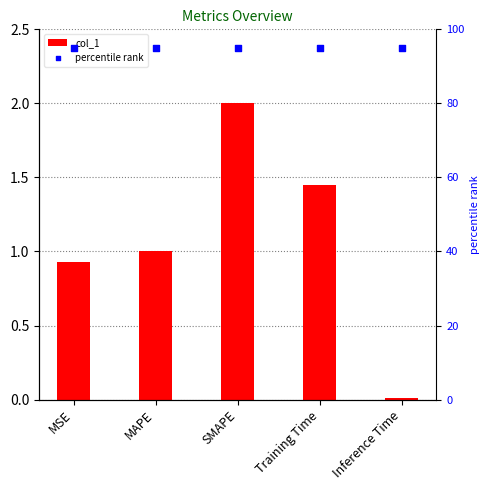

Which series contains the lowest Y value?

col_1